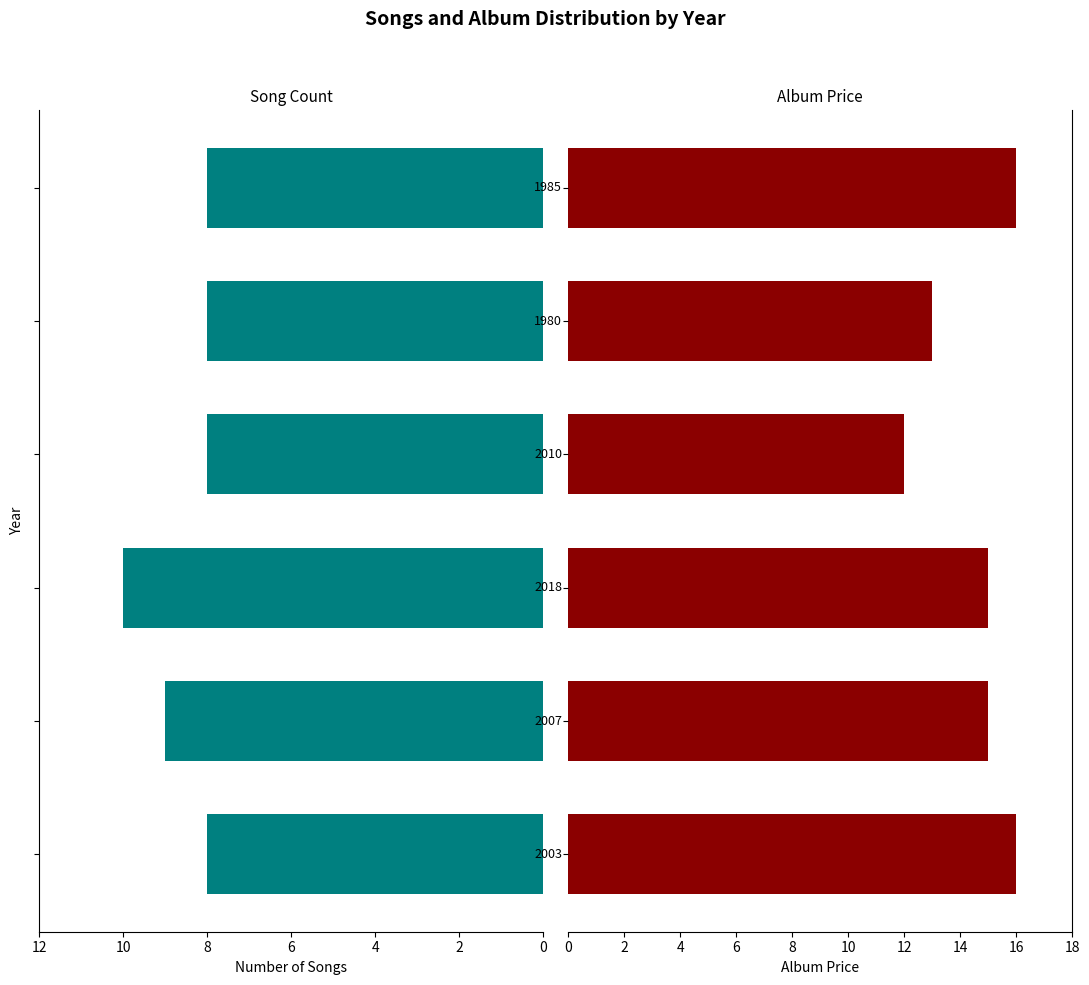

Are the bars grouped side by side (vs. stacked)?

Yes